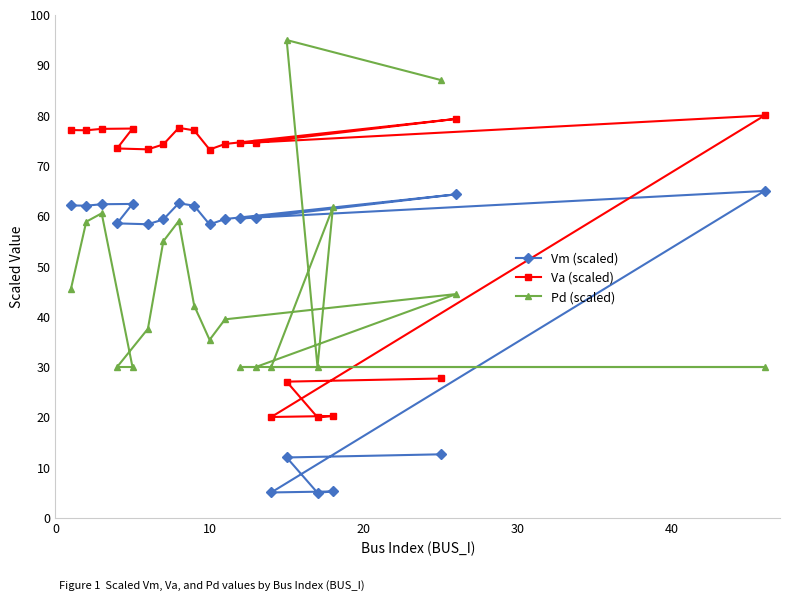

At how many categories does at least one series exceed 77?

10